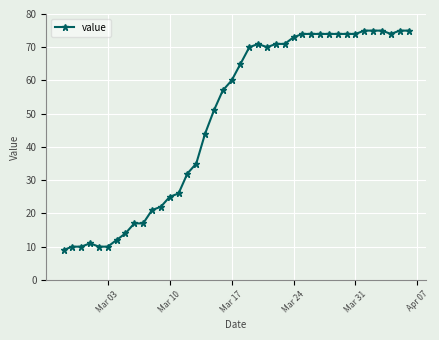

What is the average value?

49